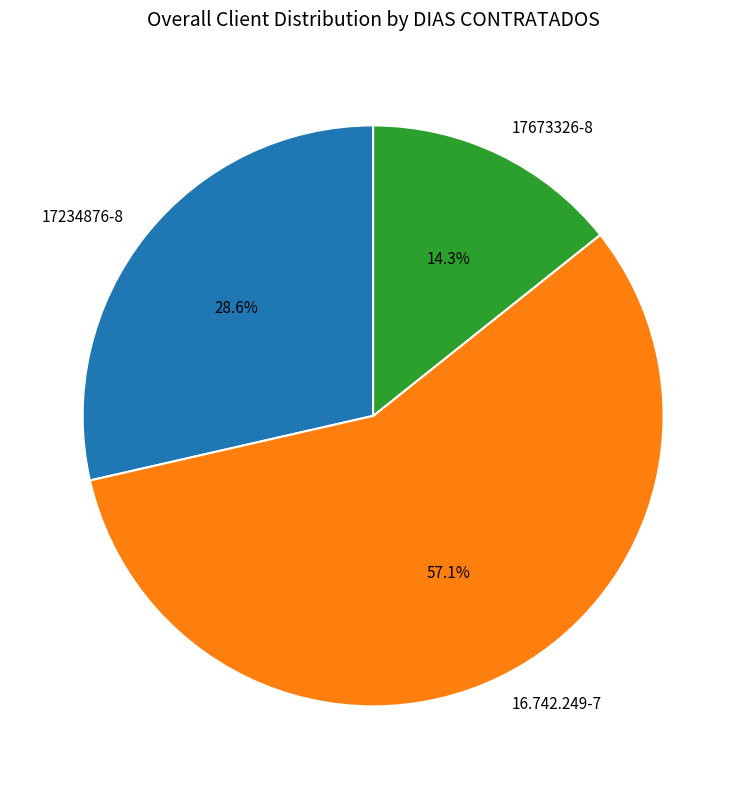

Rank the categories by value from highest to lowest.

16.742.249-7, 17234876-8, 17673326-8